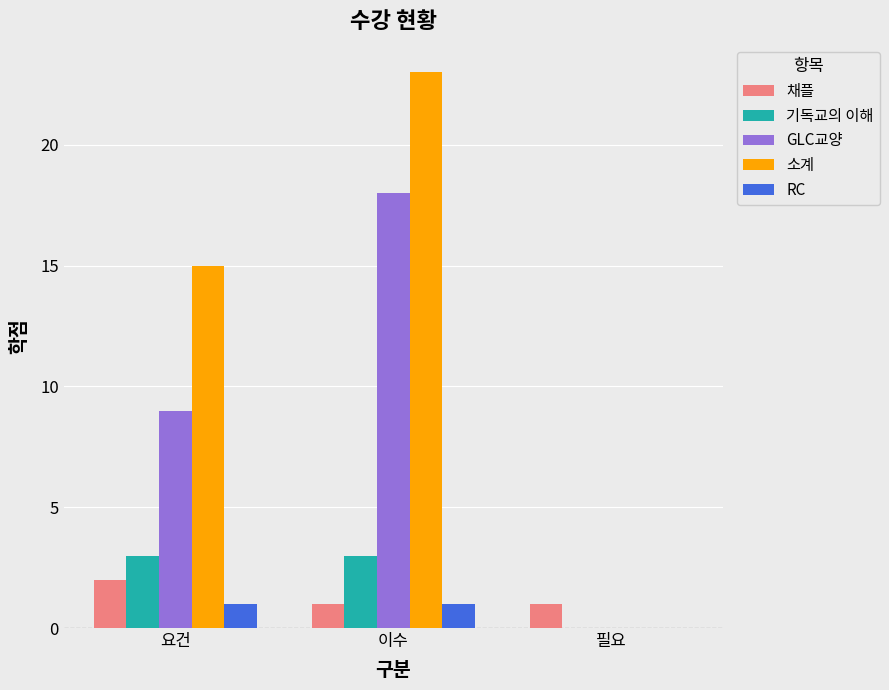

Reading left to right, extract all data points from this chart.

채플: 요건=2	이수=1	필요=1
기독교의 이해: 요건=3	이수=3	필요=0
GLC교양: 요건=9	이수=18	필요=0
소계: 요건=15	이수=23	필요=0
RC: 요건=1	이수=1	필요=0